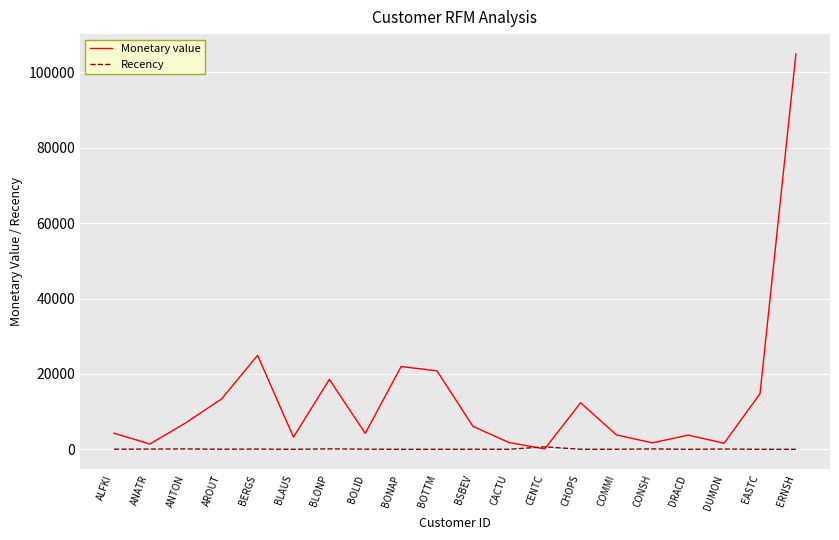

What is the difference between the Monetary value values at ANTON and BERGS?

17903.6